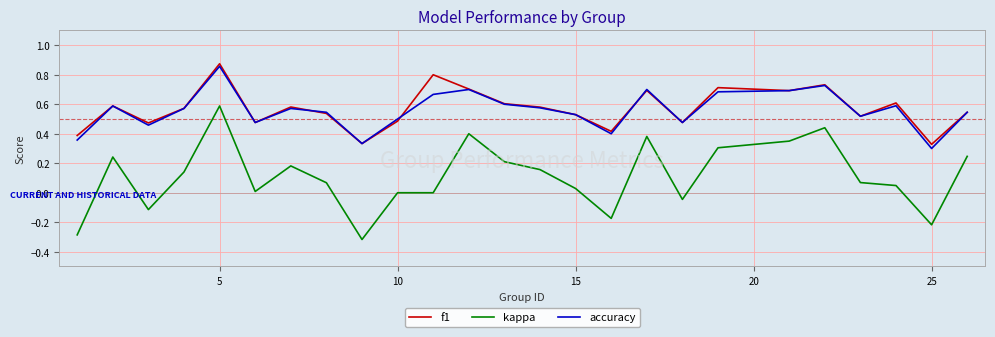

True or false: kappa and f1 cross at least once.

False